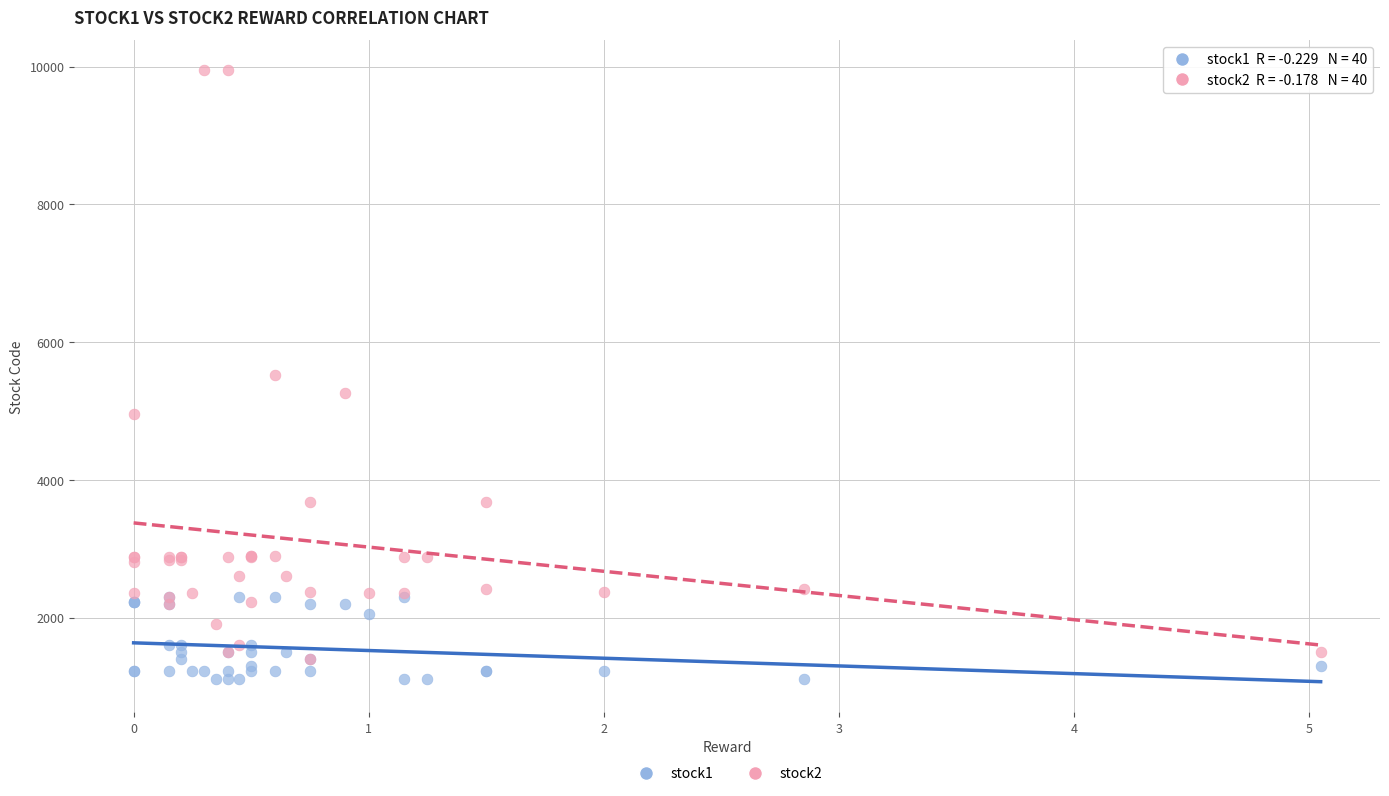

What are all the series names shown in the legend?

stock1, stock2